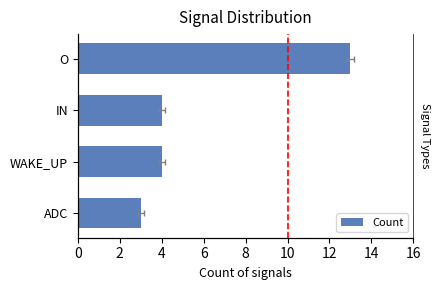

Between WAKE_UP and O, which is larger?

O